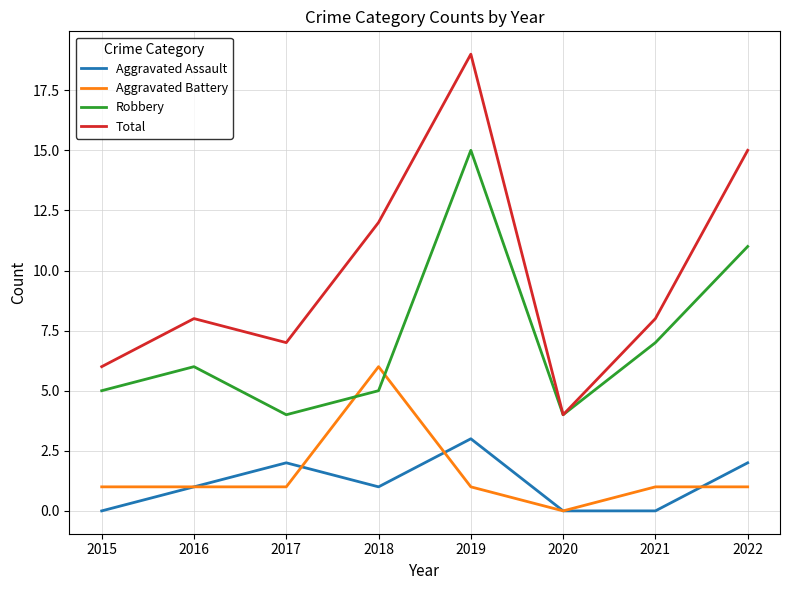

What value does the Total series have at 2022?

15